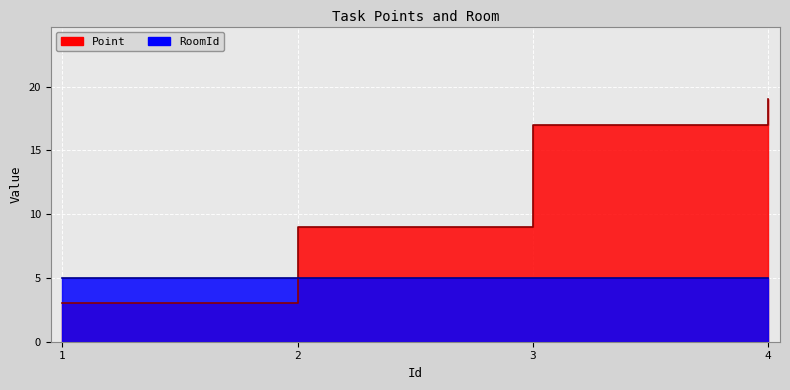

The value at 3 is 17. True or false?

True